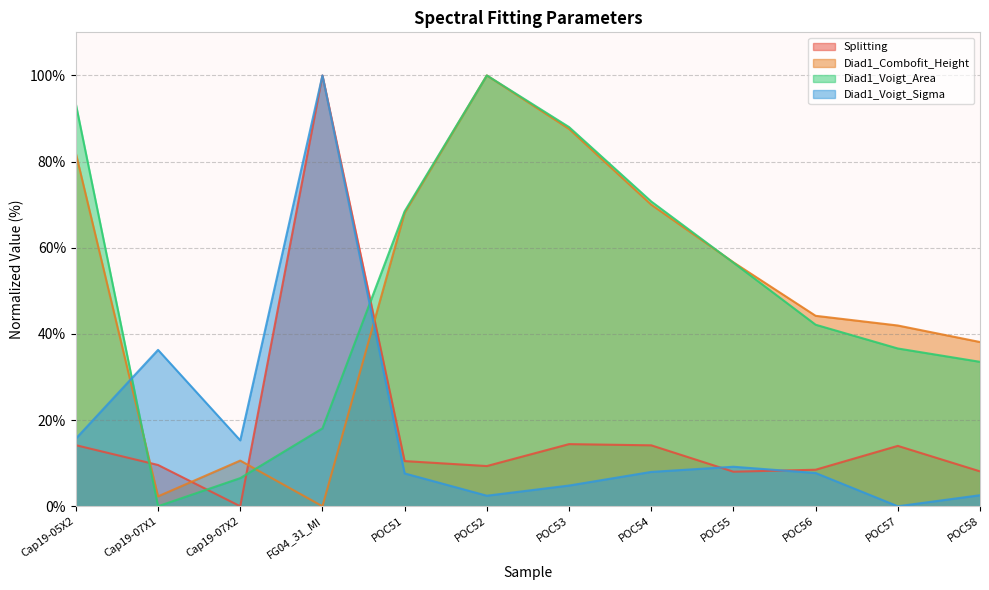

What is the greatest value displayed?

100.0